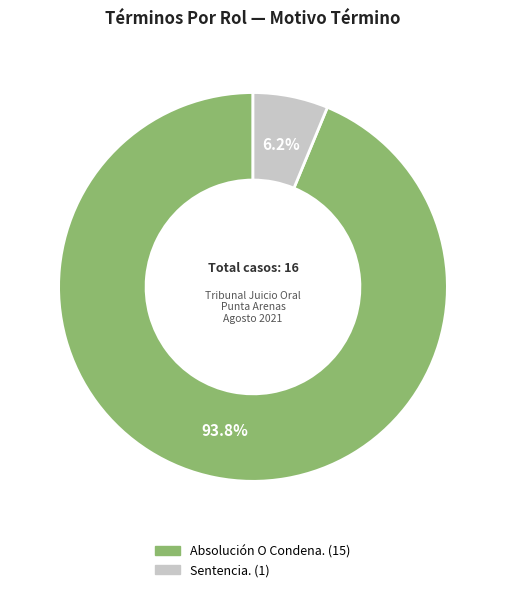

Is it true that Sentencia. is 1% of the pie?

False